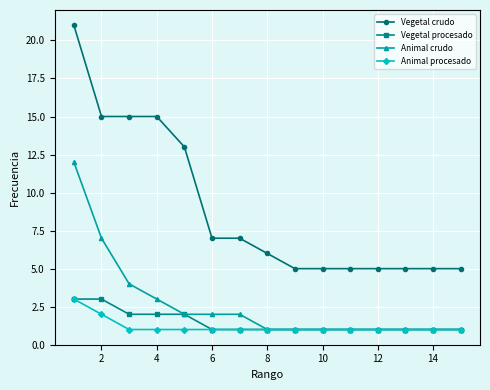

Which series has the largest total across all categories?

Vegetal crudo